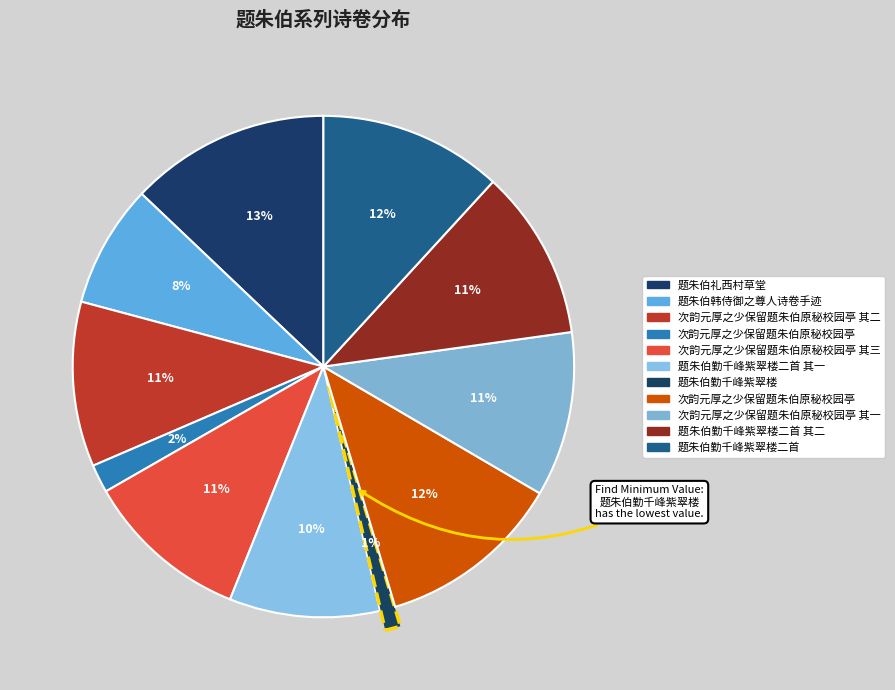

Count the number of slices in the pie.

11